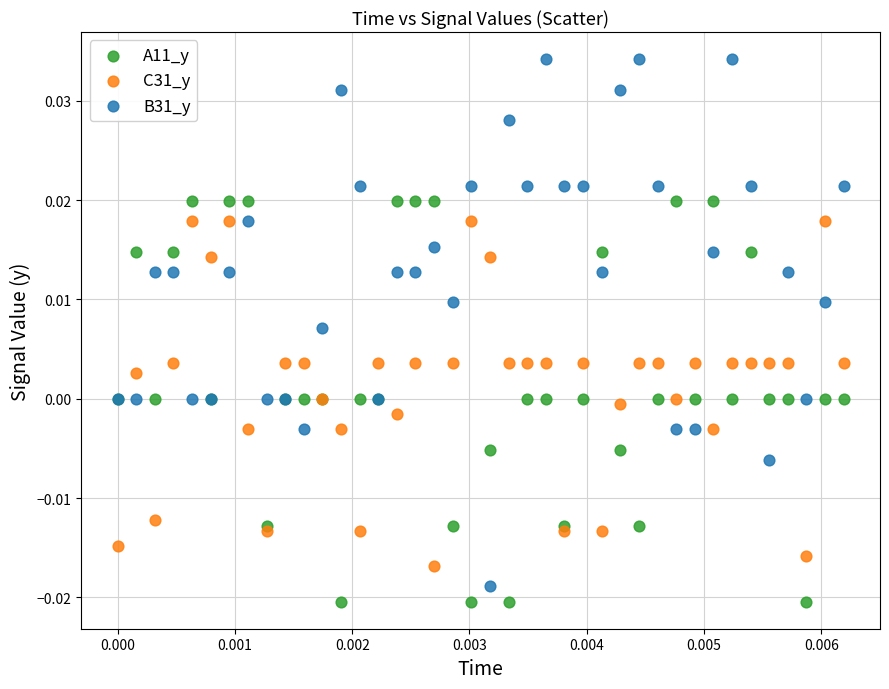

Which series has the largest Y range (max minus min)?

B31_y